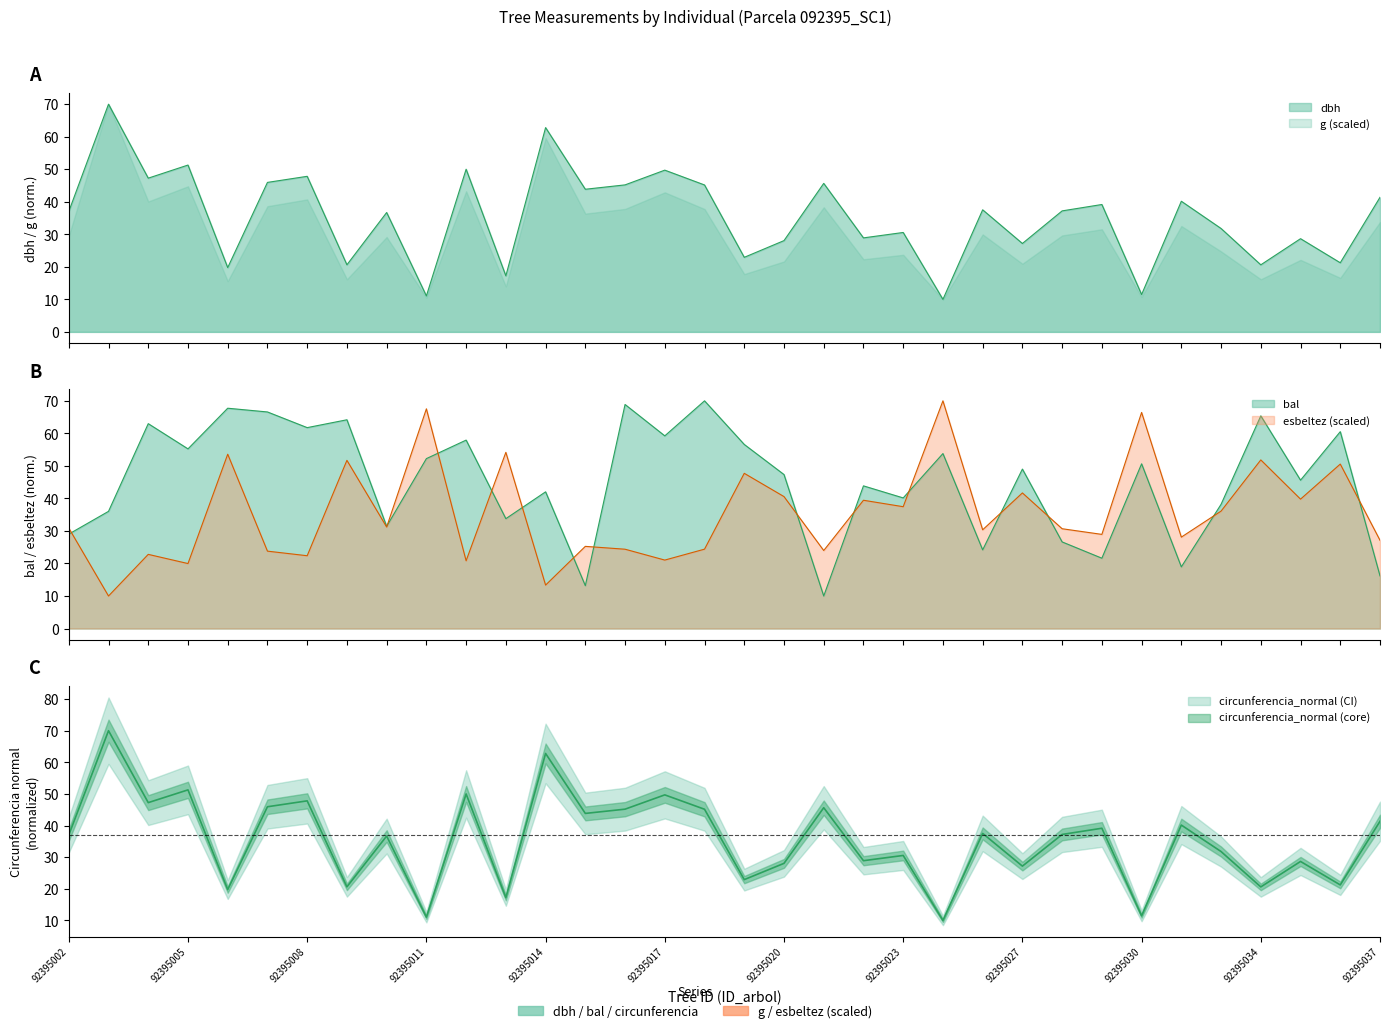

How many interior local peaks does the esbeltez series have?

13